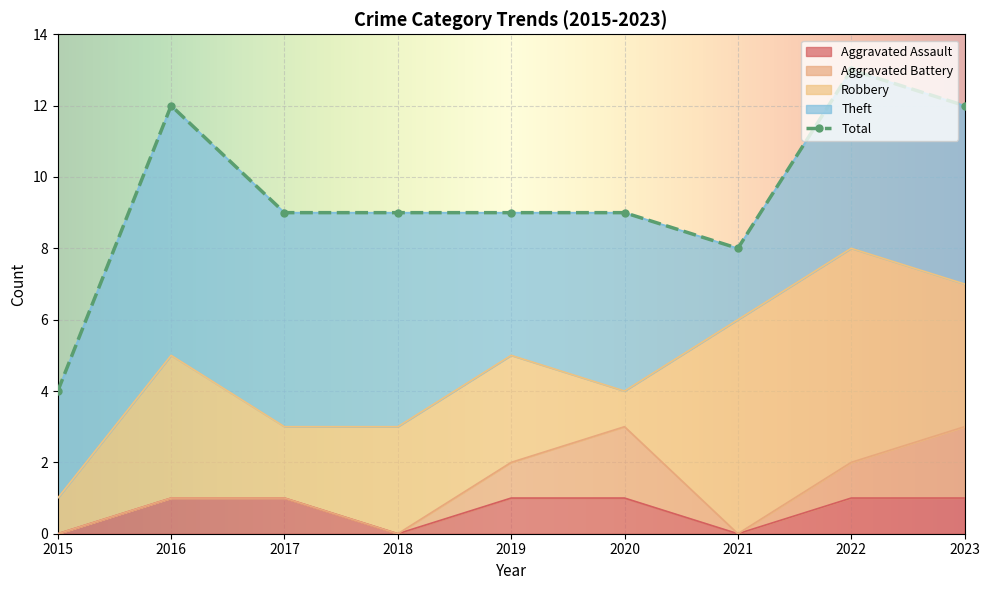

True or false: Aggravated Assault and Aggravated Battery intersect in this chart.

False